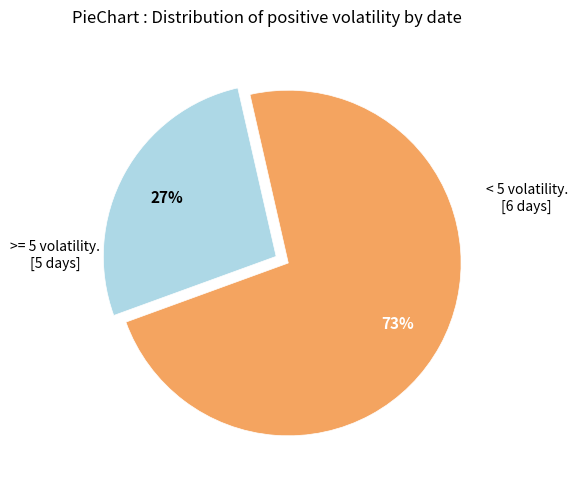

Is there a majority slice in this chart?

Yes